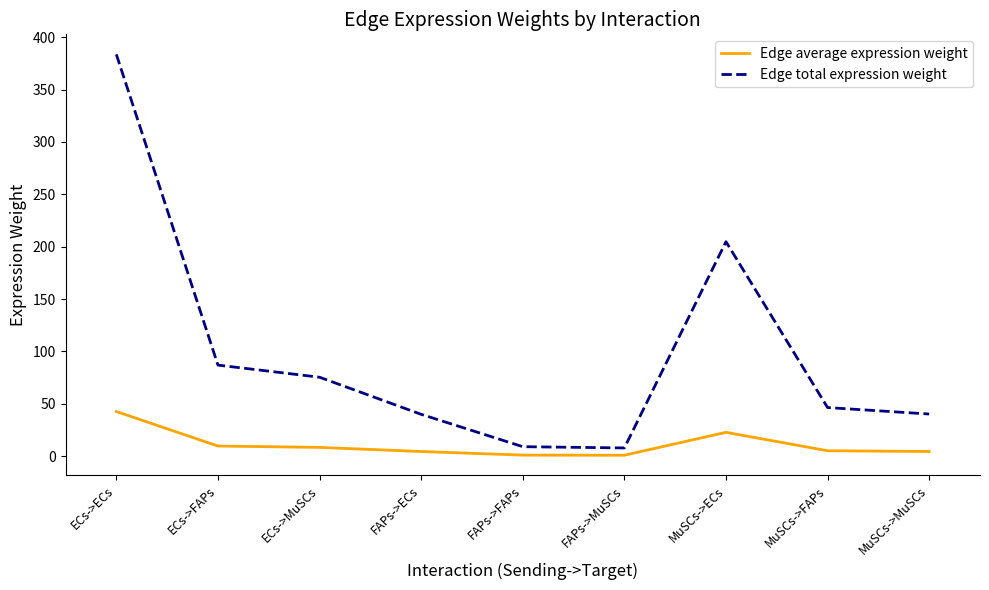

Rank the series by their average value, from highest to lowest.

Edge total expression weight, Edge average expression weight